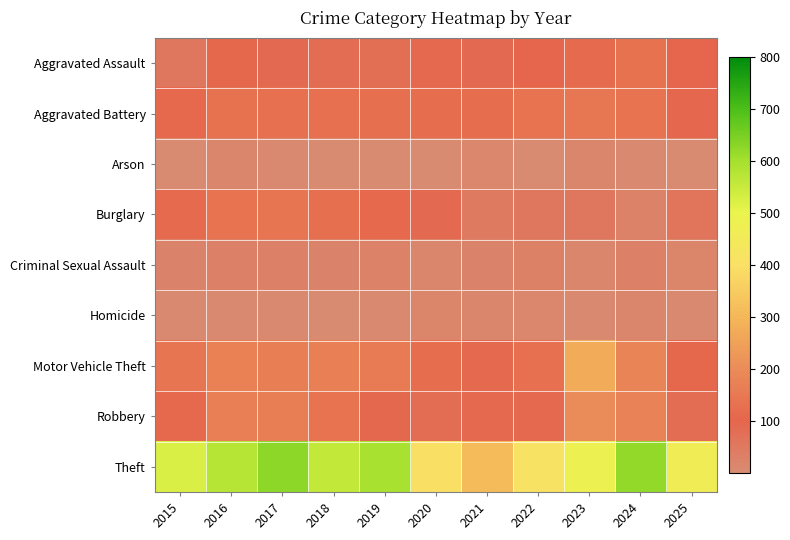

Reading right to left, what are all the values shown in this chart?

Aggravated Assault: 2025=103	2024=133	2023=115	2022=102	2021=88	2020=91	2019=79	2018=84	2017=90	2016=106	2015=54
Aggravated Battery: 2025=97	2024=137	2023=144	2022=137	2021=122	2020=123	2019=125	2018=130	2017=129	2016=134	2015=110
Arson: 2025=5	2024=9	2023=17	2022=4	2021=13	2020=6	2019=6	2018=6	2017=8	2016=16	2015=5
Burglary: 2025=61	2024=28	2023=55	2022=54	2021=48	2020=88	2019=111	2018=127	2017=141	2016=137	2015=114
Criminal Sexual Assault: 2025=19	2024=29	2023=17	2022=32	2021=22	2020=17	2019=28	2018=24	2017=29	2016=29	2015=23
Homicide: 2025=7	2024=17	2023=9	2022=15	2021=16	2020=21	2019=7	2018=4	2017=7	2016=7	2015=8
Motor Vehicle Theft: 2025=108	2024=179	2023=272	2022=131	2021=91	2020=120	2019=159	2018=170	2017=166	2016=172	2015=141
Robbery: 2025=82	2024=178	2023=201	2022=93	2021=93	2020=82	2019=95	2018=135	2017=165	2016=171	2015=110
Theft: 2025=461	2024=620	2023=479	2022=412	2021=312	2020=402	2019=595	2018=559	2017=625	2016=573	2015=524